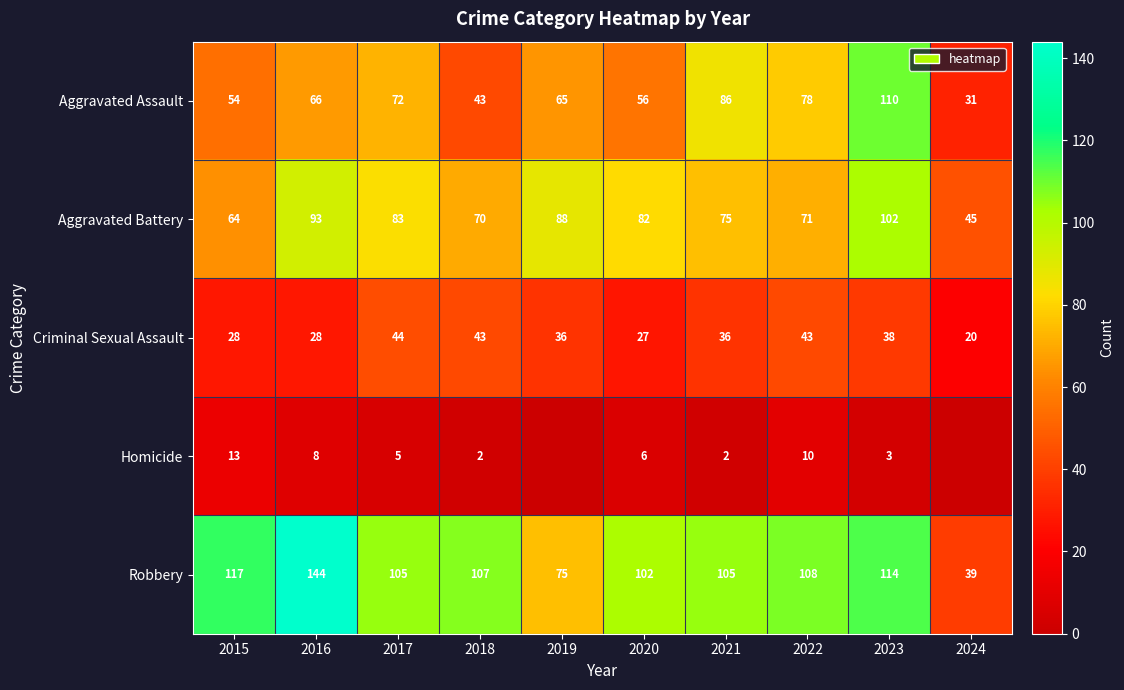

Rank the series at 2017 from highest to lowest value.

Robbery, Aggravated Battery, Aggravated Assault, Criminal Sexual Assault, Homicide